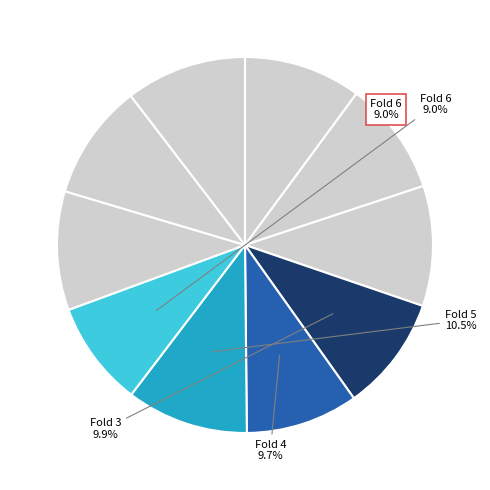

What is the ratio of the value at Fold 9 to the value at Fold 2?

1.0